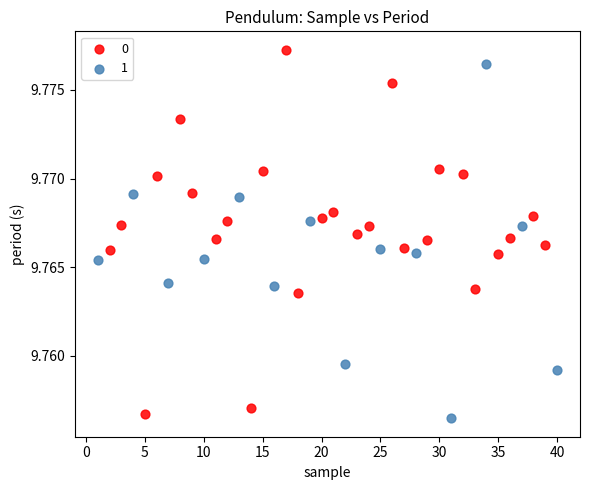

What are all the series names shown in the legend?

0, 1